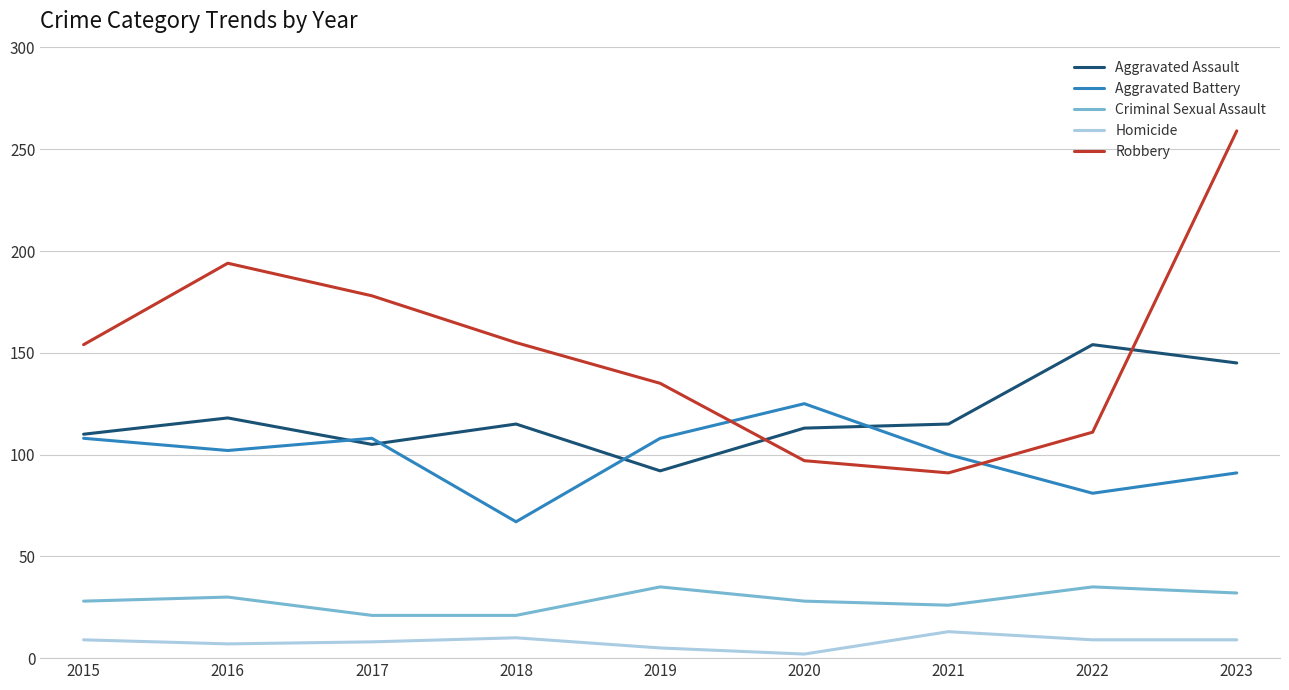

Rank the series by their maximum value, from highest to lowest.

Robbery, Aggravated Assault, Aggravated Battery, Criminal Sexual Assault, Homicide